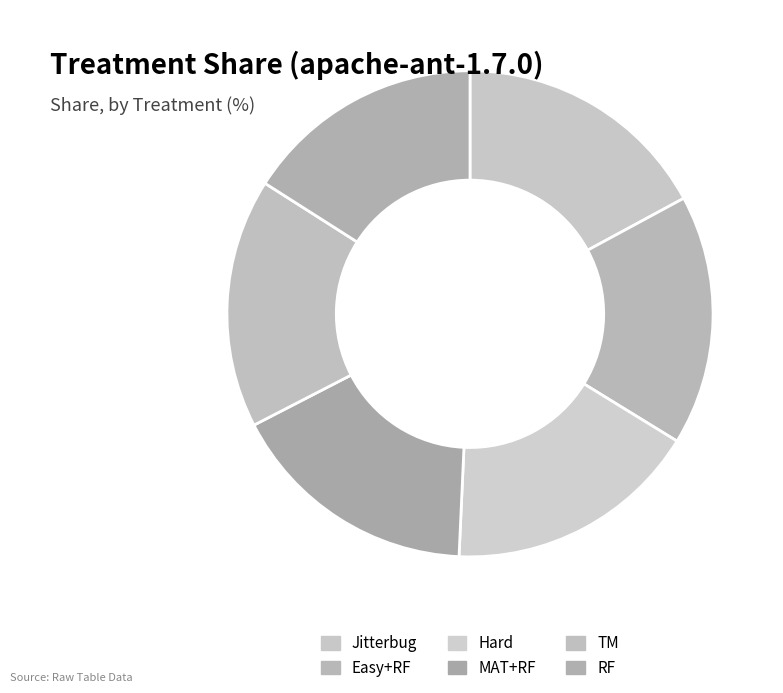

Count the number of slices in the pie.

6